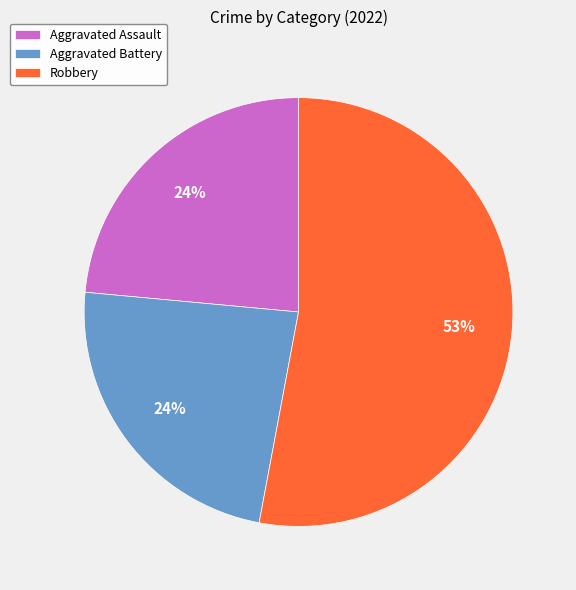

To the nearest percent, what is the average slice percentage?

33%